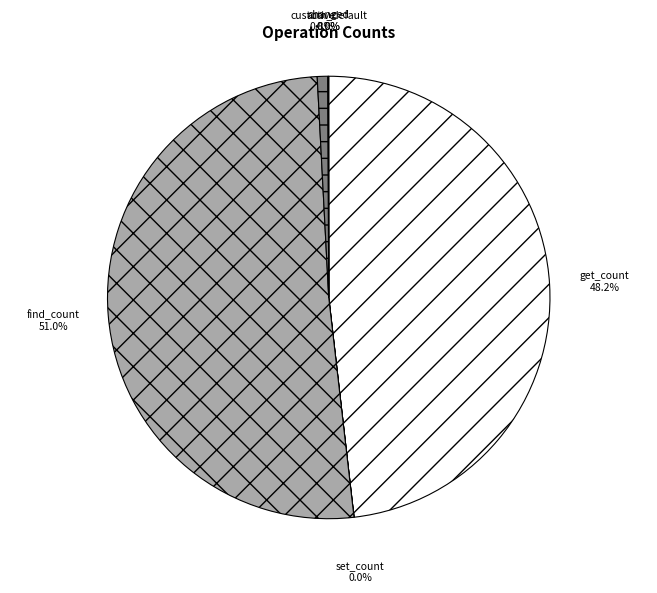

What is the largest slice in the pie chart?

find_count